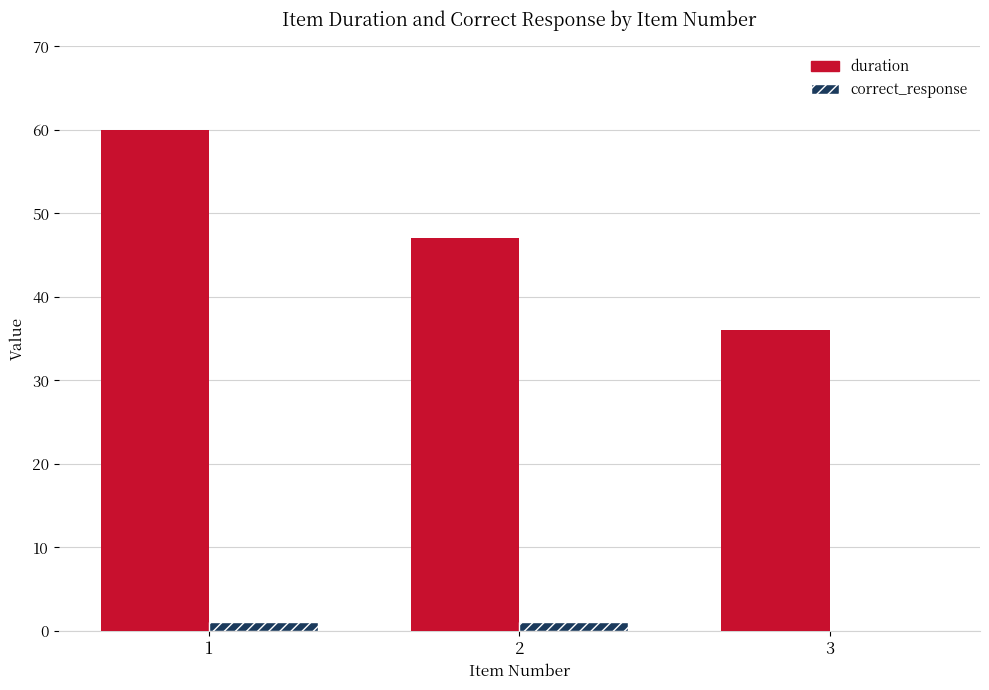

At which category does the chart reach its peak across all series?

1